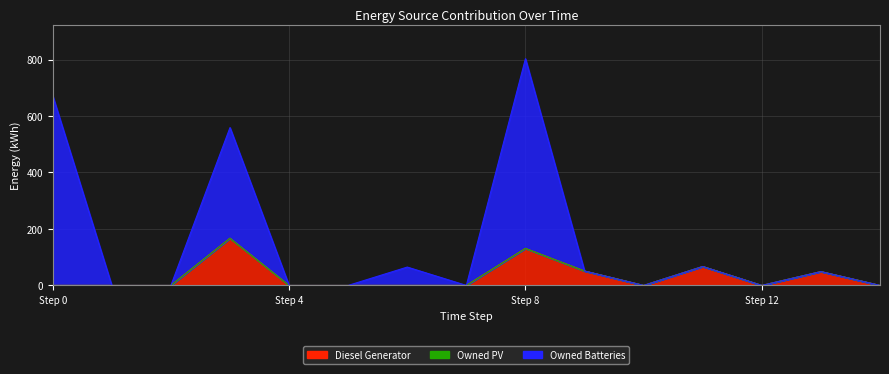

What is the value of the Owned Batteries point at the 7th from the left?

65